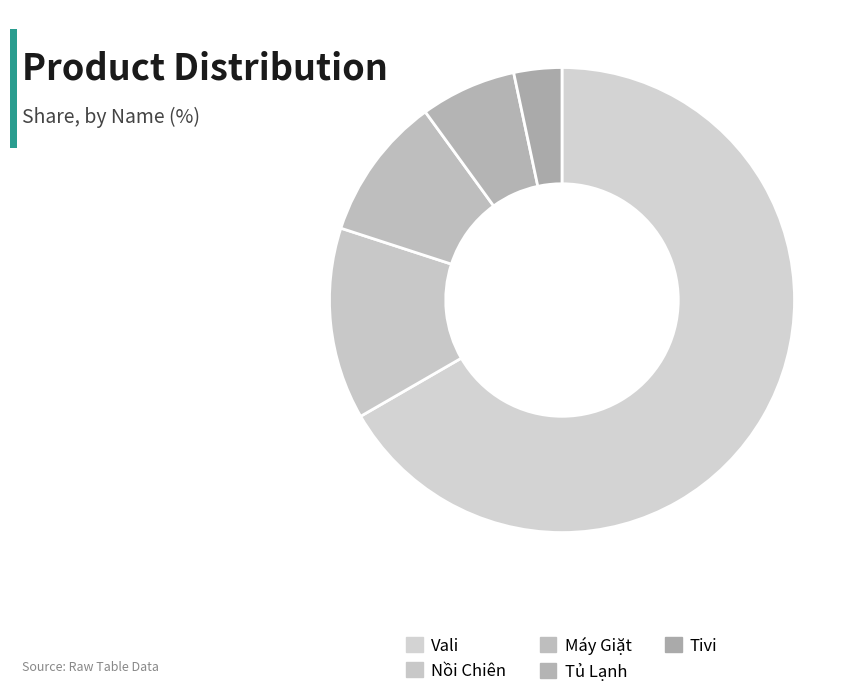

Rank the categories by value from highest to lowest.

Vali, Nồi Chiên, Máy Giặt, Tủ Lạnh, Tivi